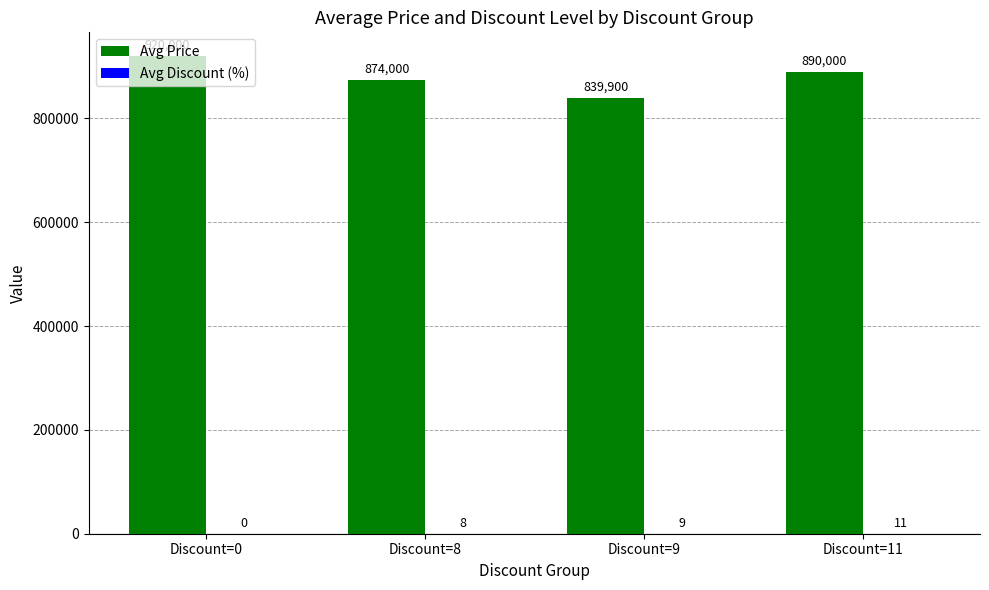

The Avg Price series shows 265190 at Discount=8. True or false?

False